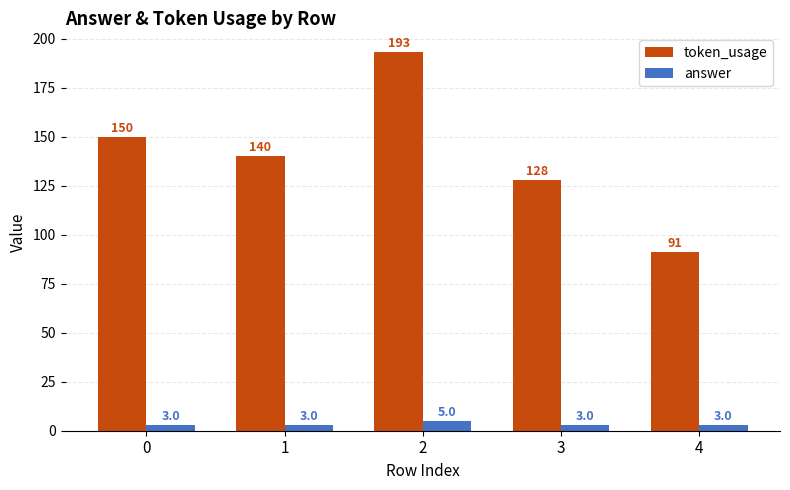

At which category is the sum across all series the highest?

2